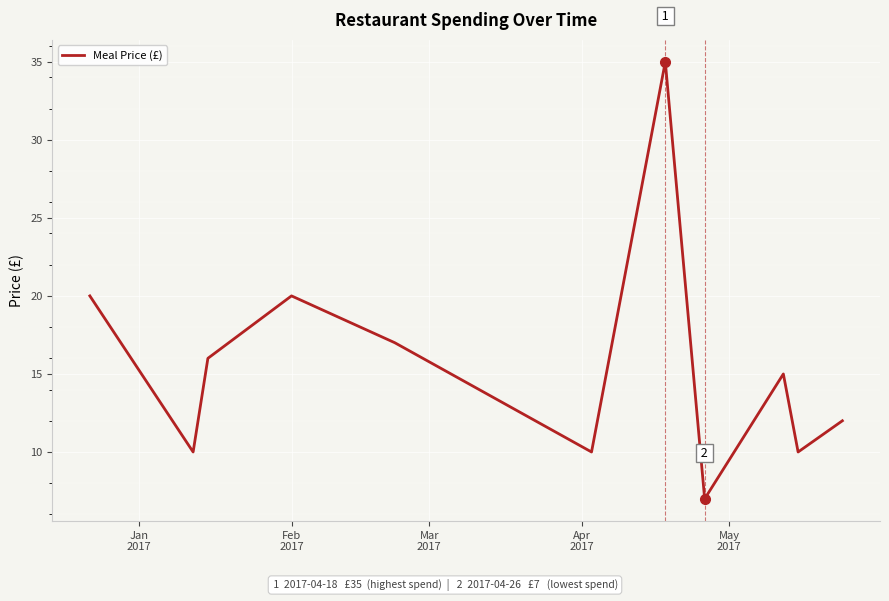

What is the average value?

16